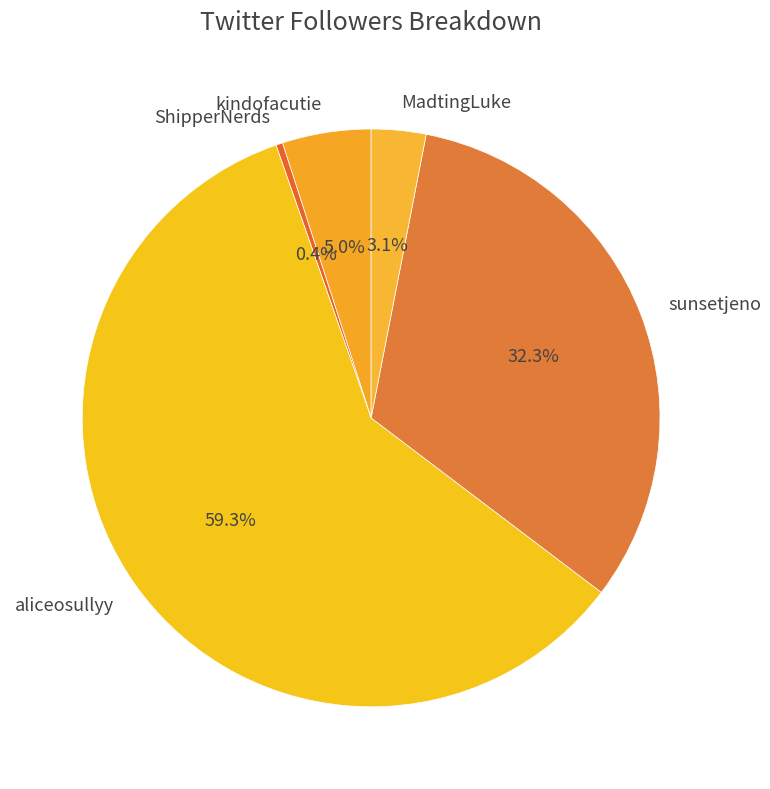

To the nearest percent, what is the difference between the largest and smallest slice percentages?

59%